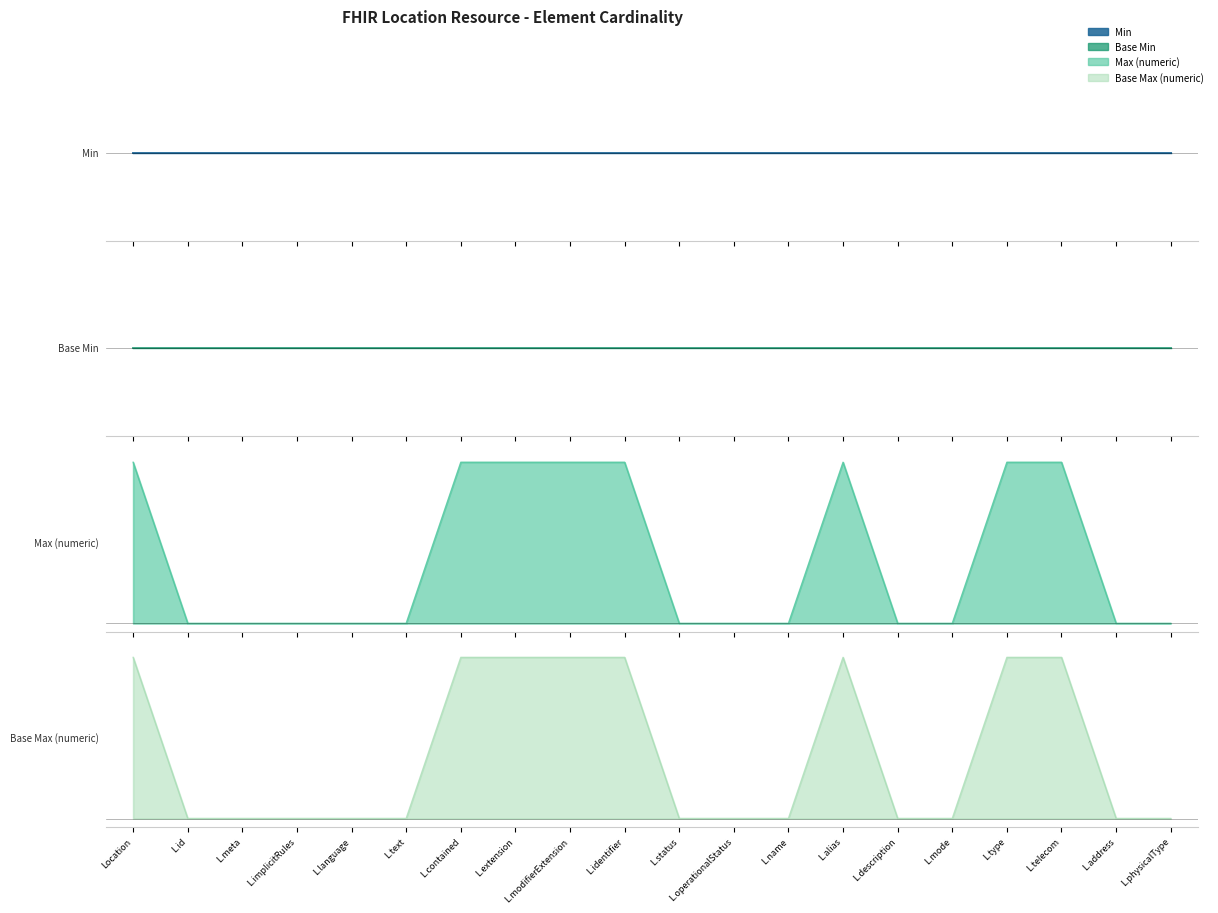

True or false: Base Max (numeric) and Max (numeric) intersect in this chart.

False